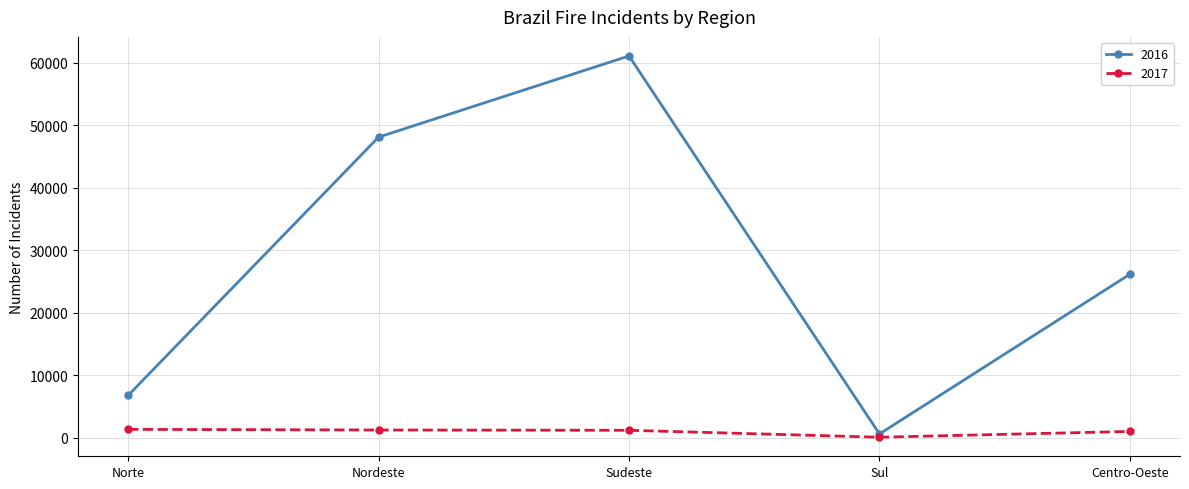

Rank the series by their maximum value, from highest to lowest.

2016, 2017